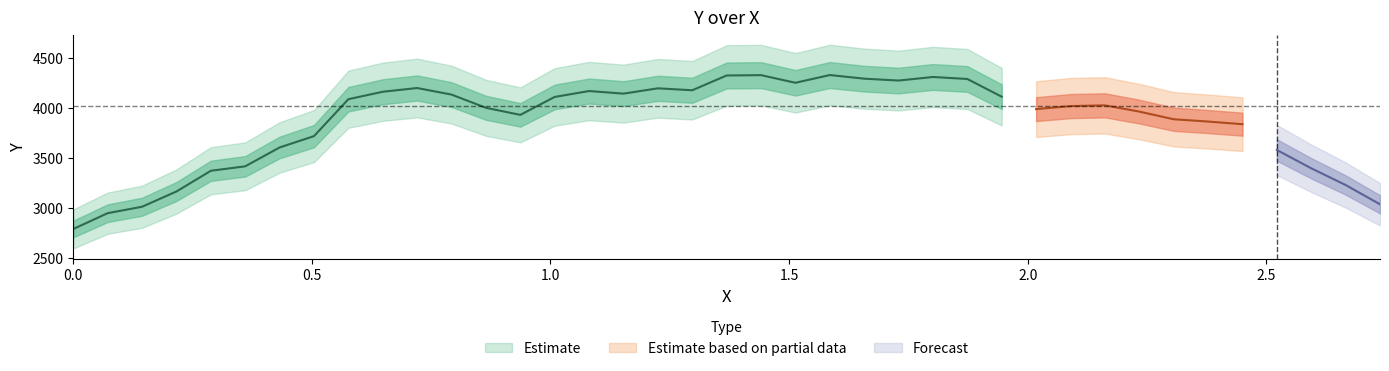

At which label is y closest to 3556?

35